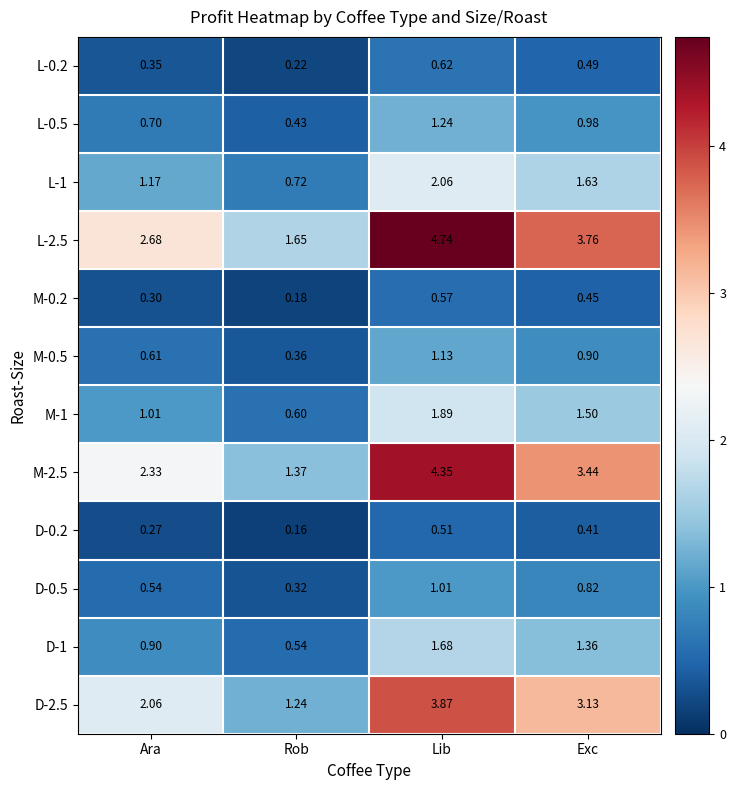

At which label does M-2.5 reach its peak?

Lib